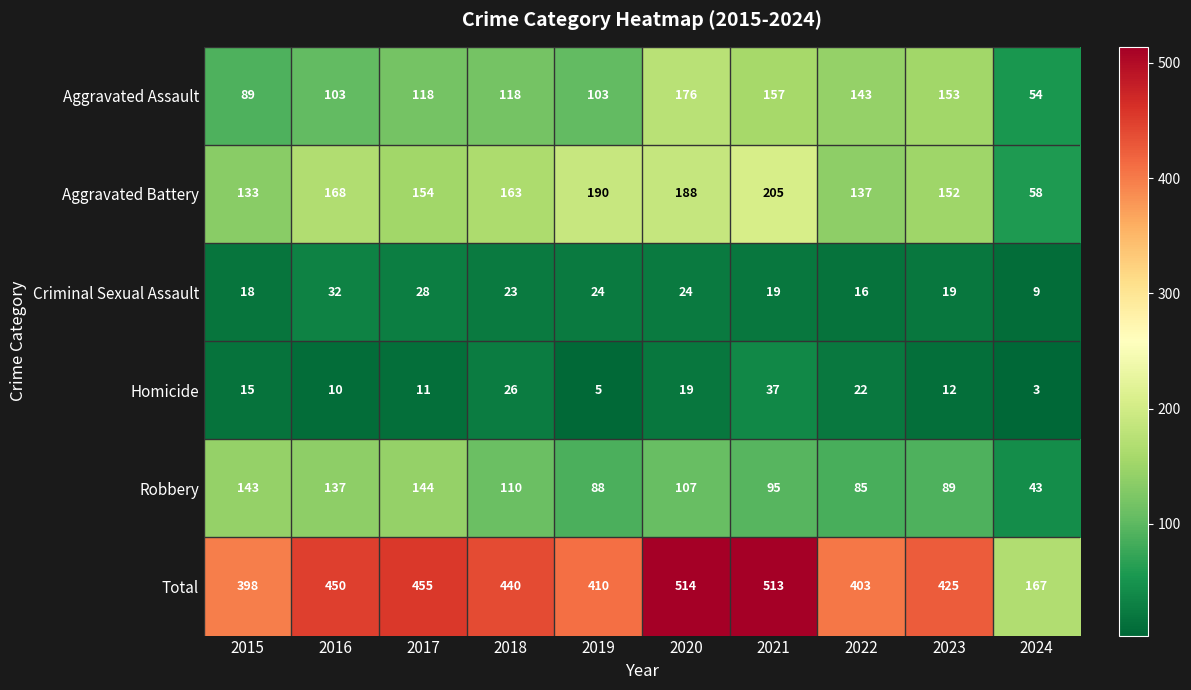

Rank the series at 2016 from highest to lowest value.

Total, Aggravated Battery, Robbery, Aggravated Assault, Criminal Sexual Assault, Homicide